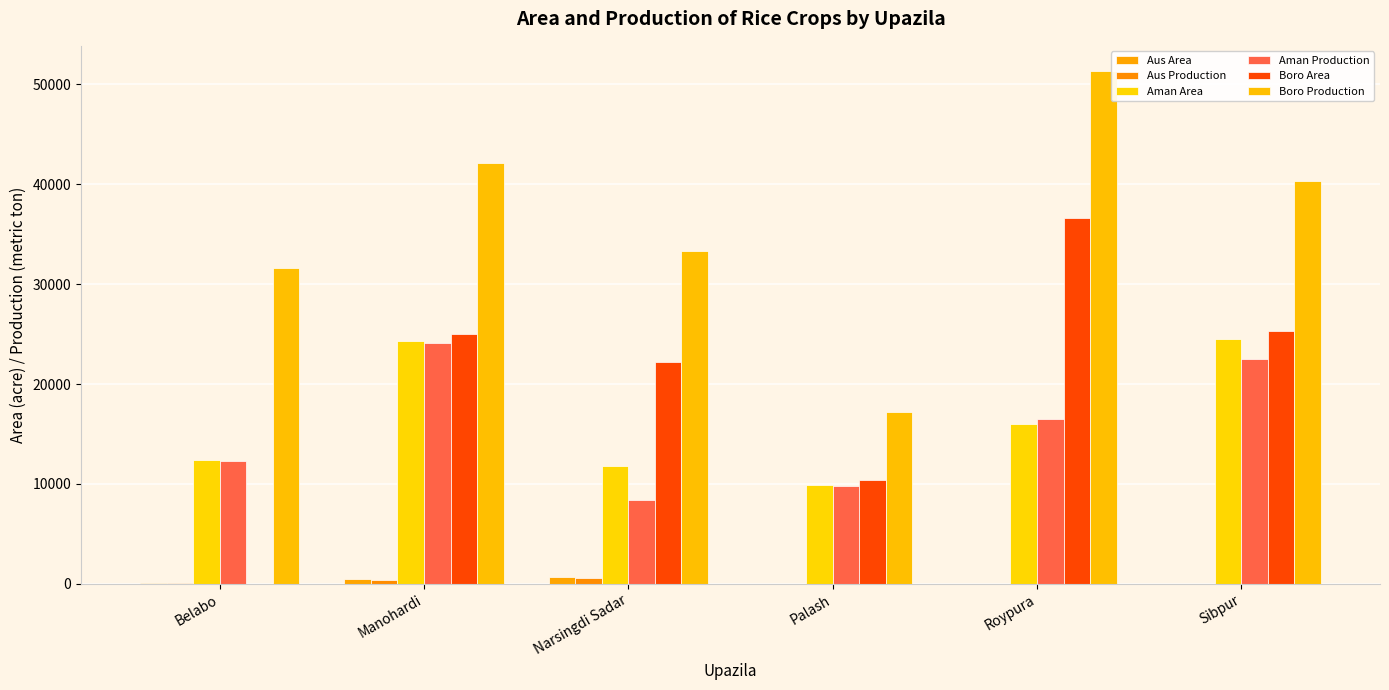

Which series has the largest total across all categories?

Boro Production